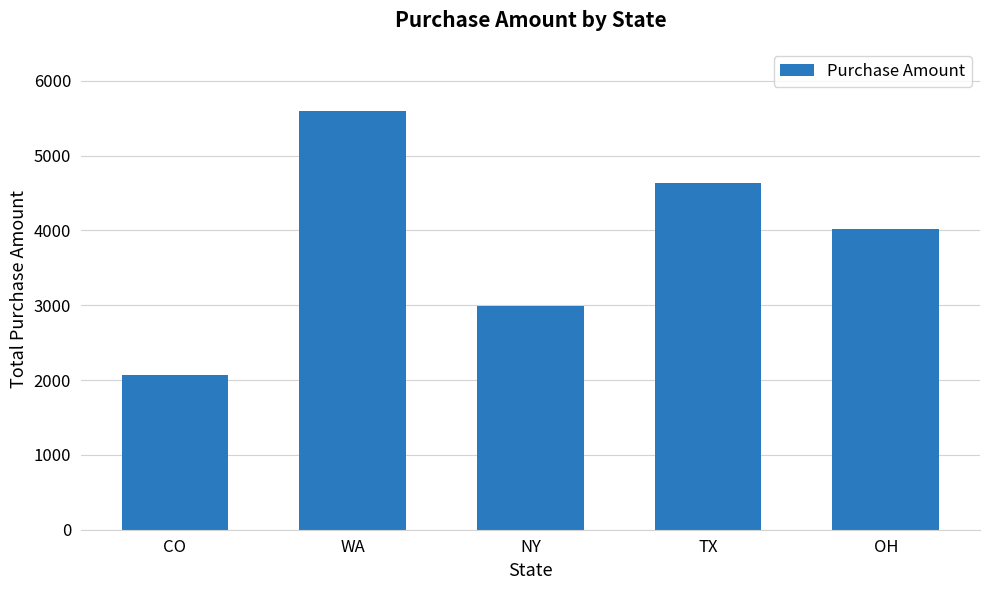

Reading left to right, extract all data points from this chart.

2066	5599	2984	4631	4022